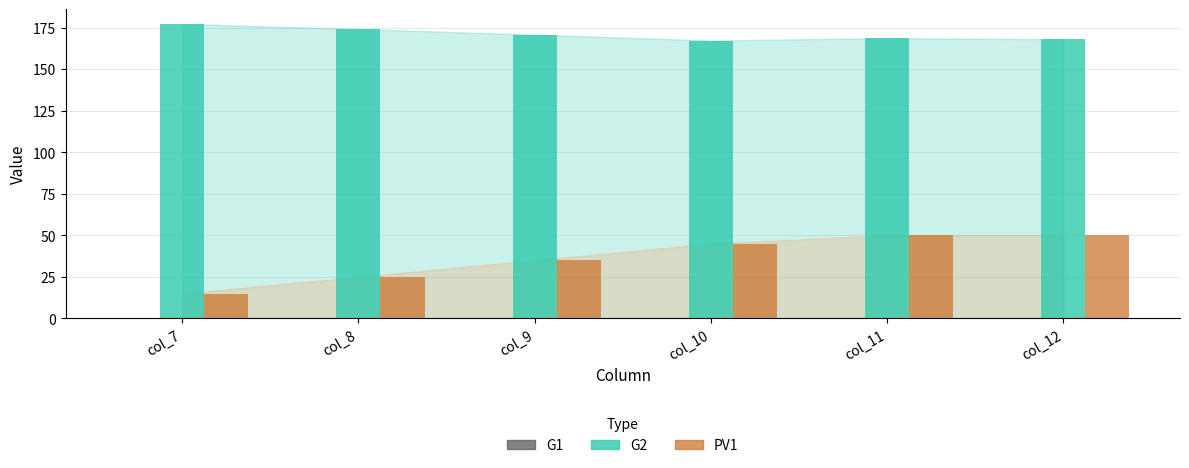

Which series has the largest range (max minus min)?

PV1